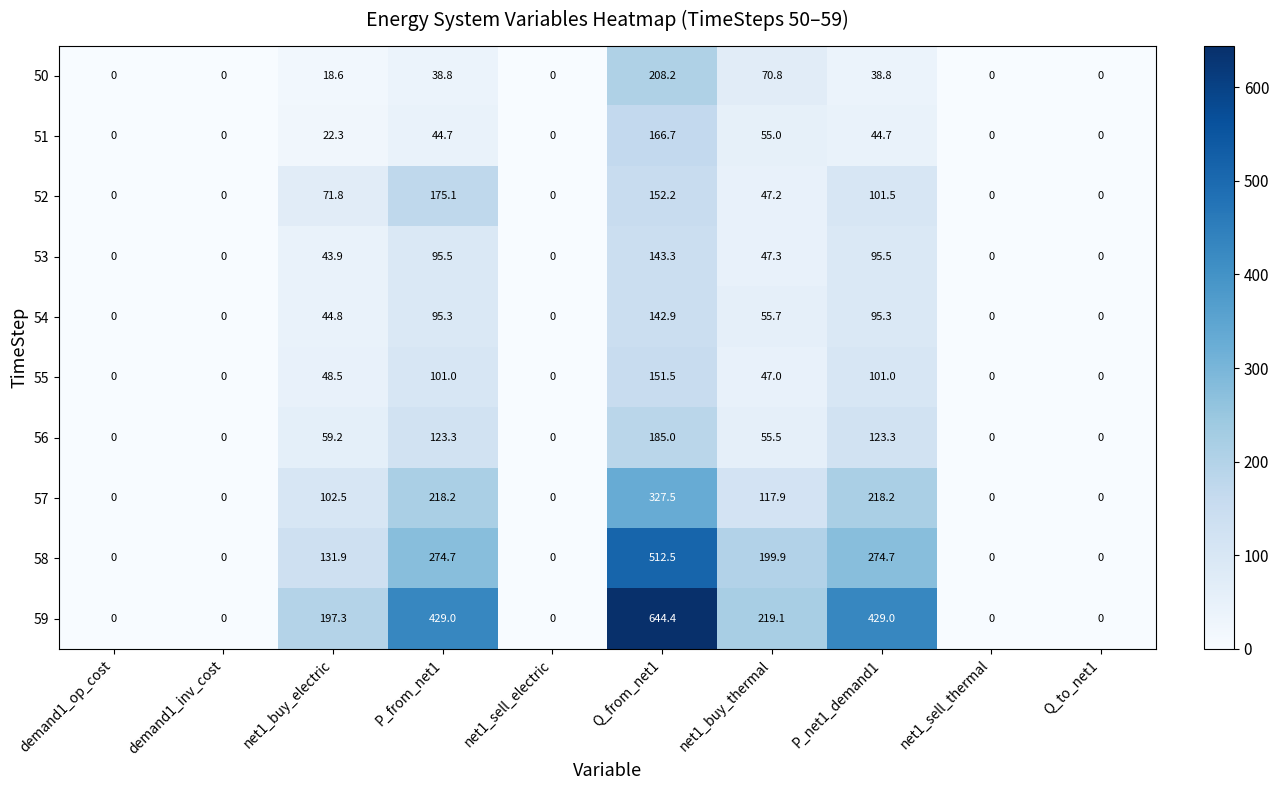

Is it true that 55 equals 70.6 at demand1_inv_cost?

False